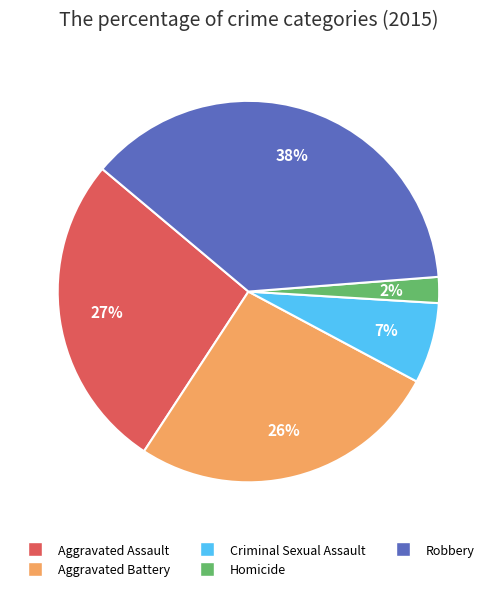

Which has a higher value, Aggravated Assault or Robbery?

Robbery